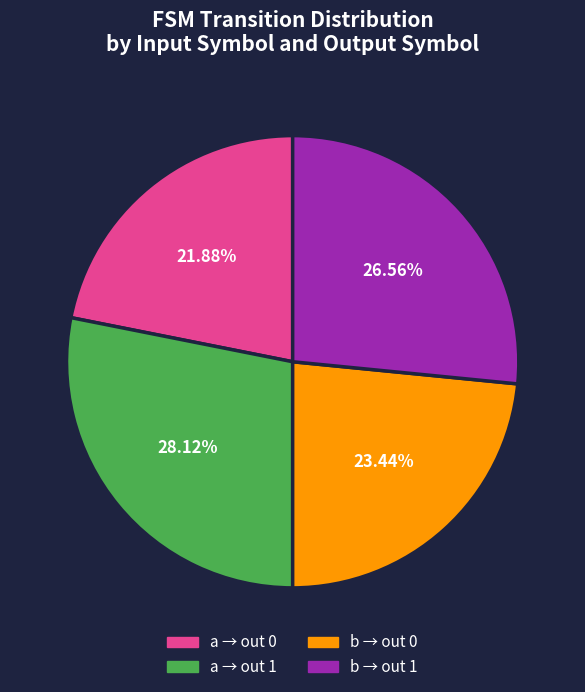

Is there any slice that represents more than half of the pie?

No